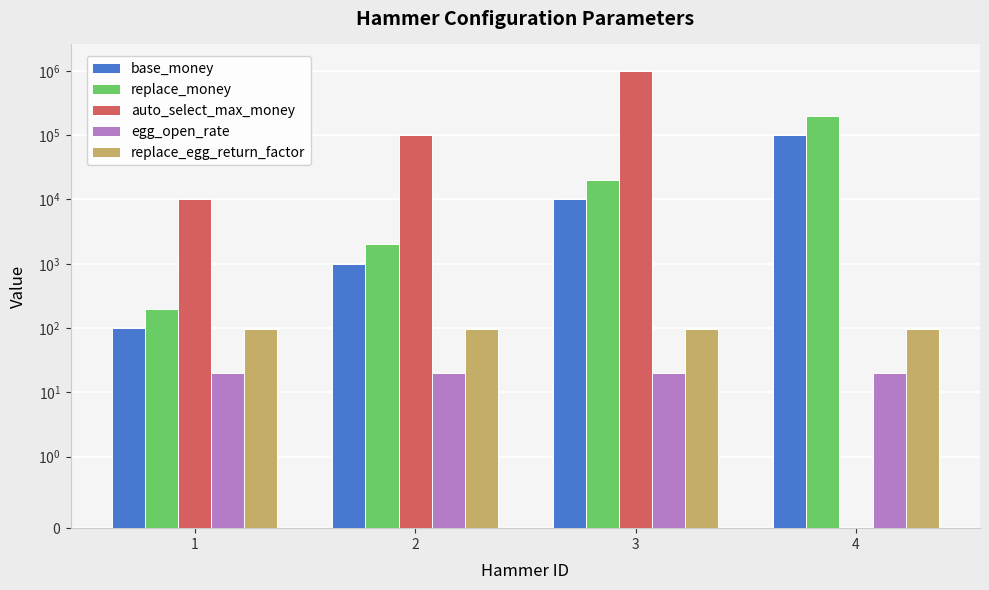

Where is base_money nearest to the value 50050?

3